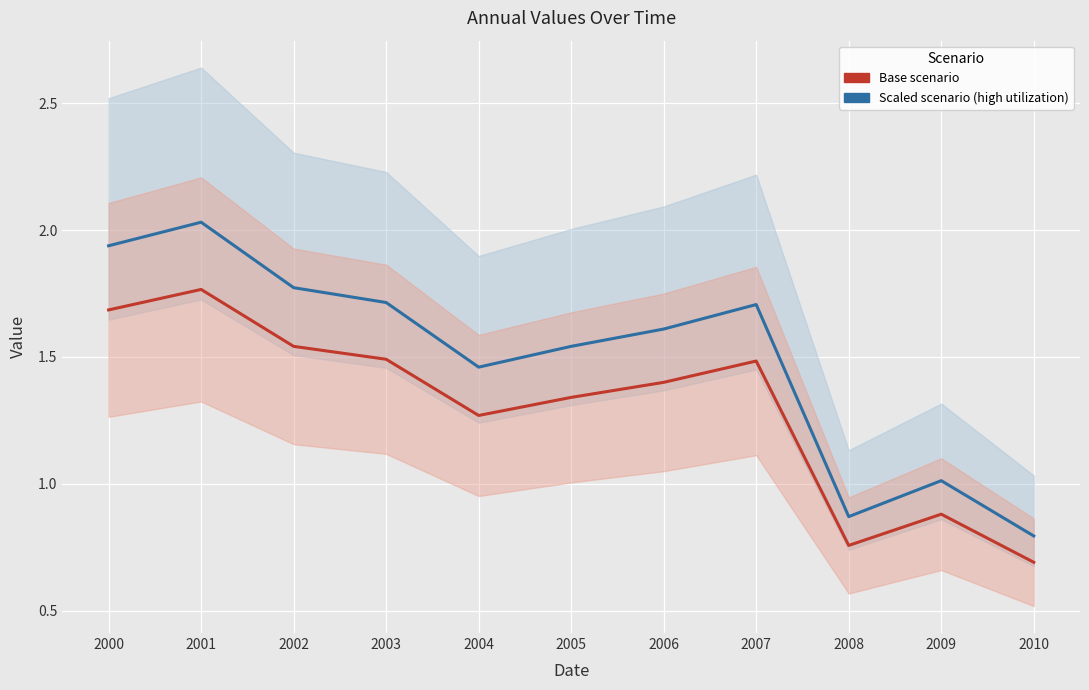

True or false: Base scenario and Scaled scenario (high utilization) cross at least once.

False